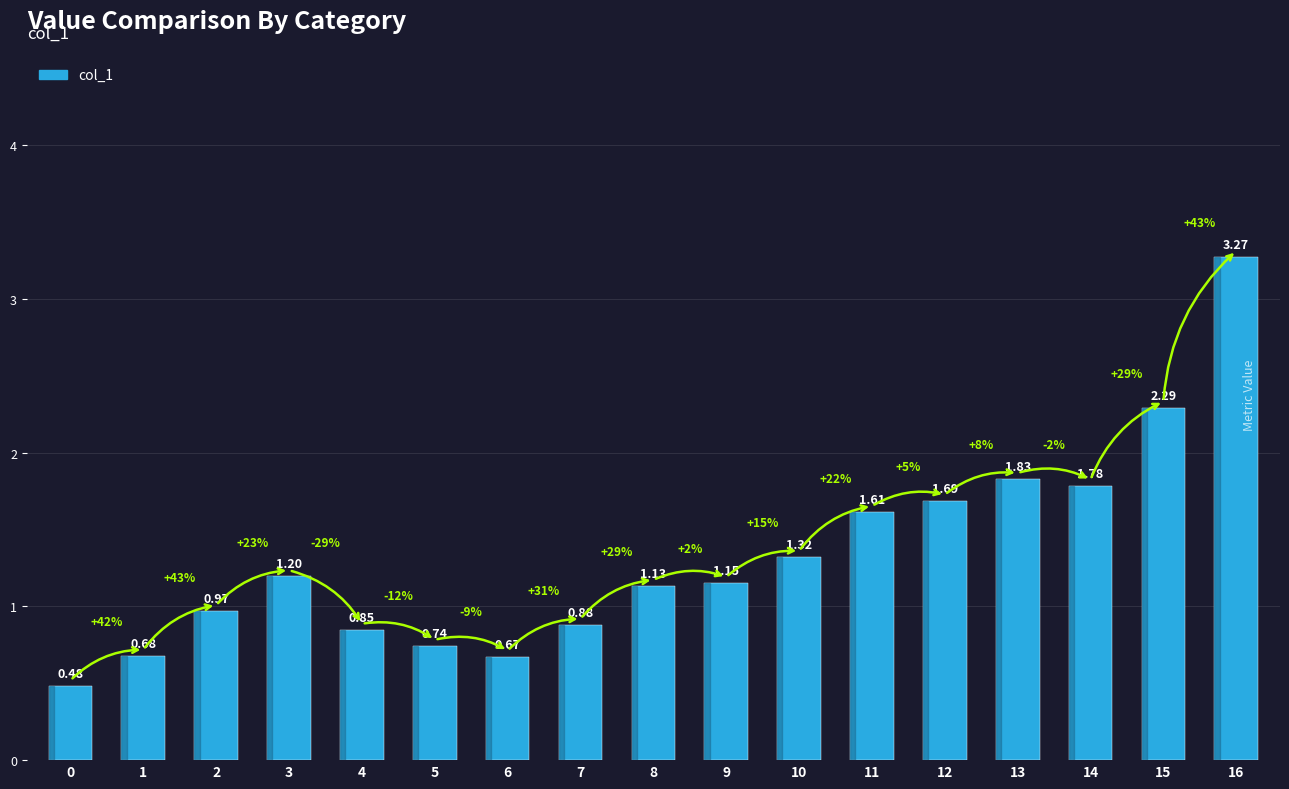

Is it true that the value at 4 is 0.5?

False